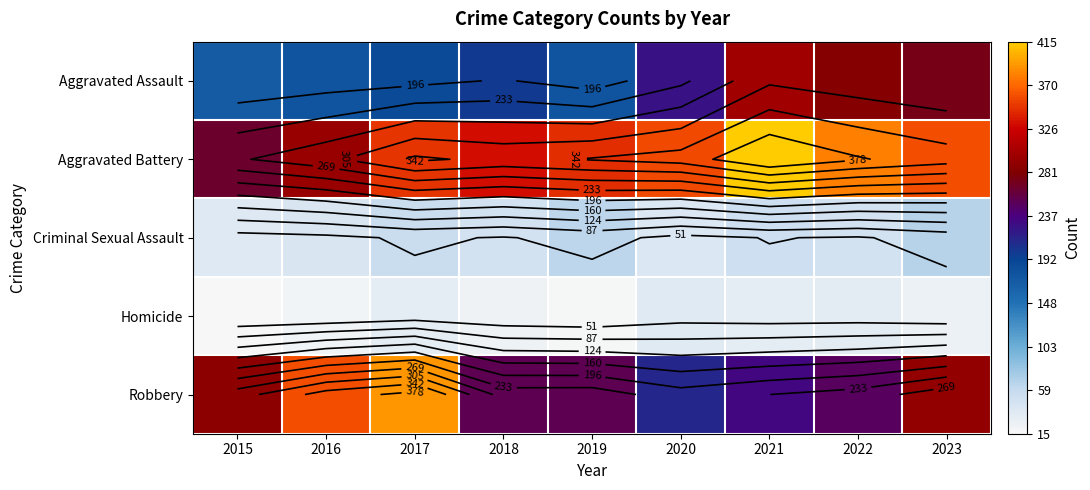

What is the average value of the Aggravated Assault series?

222